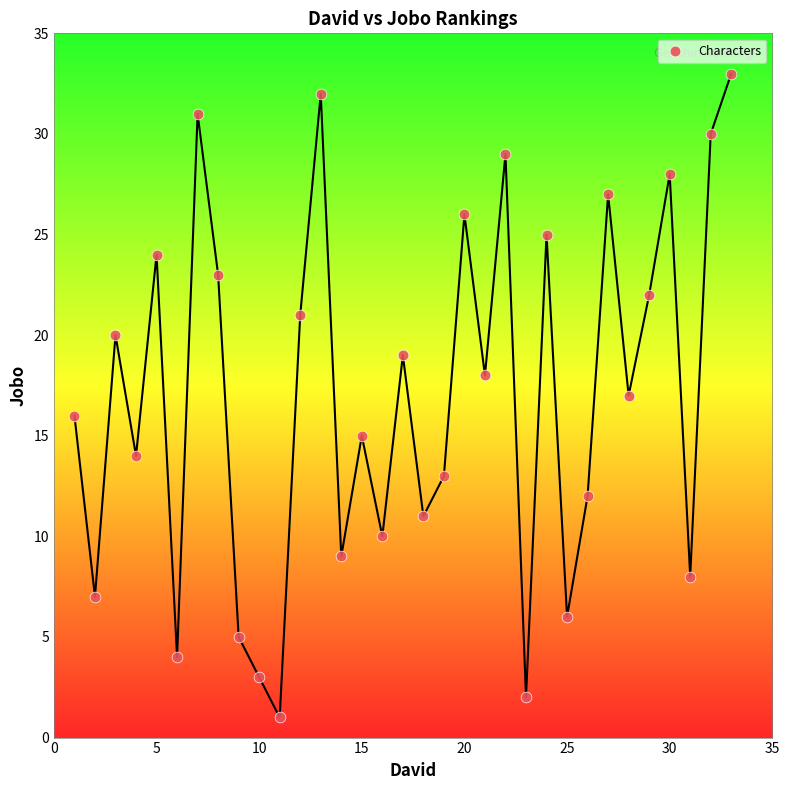

What is the range of Y values (max minus min)?

32